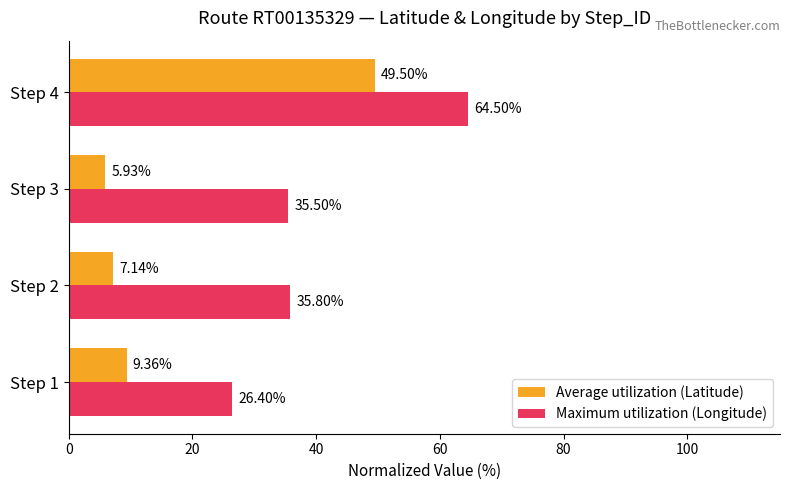

At how many categories does at least one series exceed 36?

1